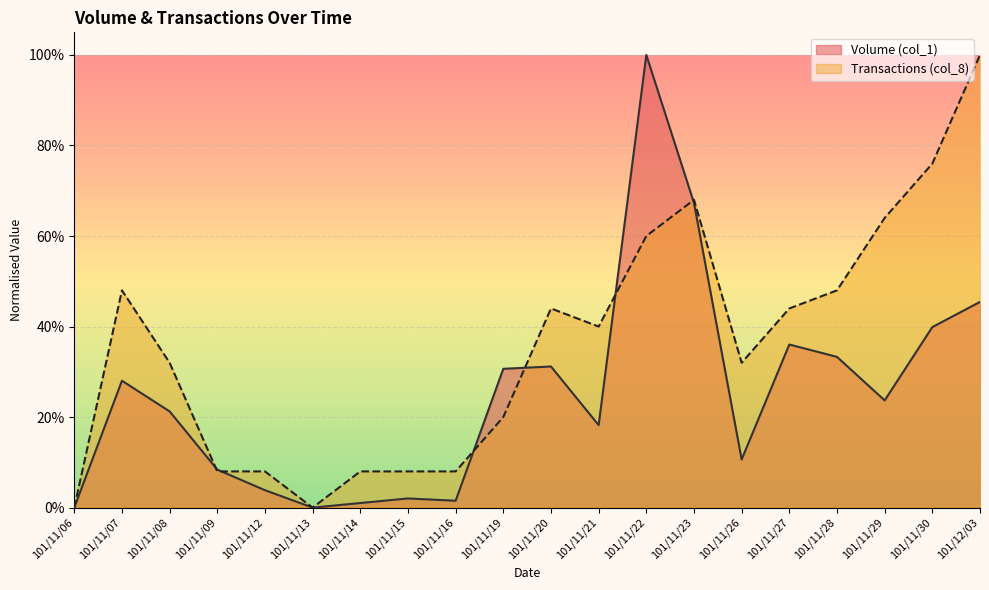

Where is the first local maximum for Transactions (col_8)?

101/11/07